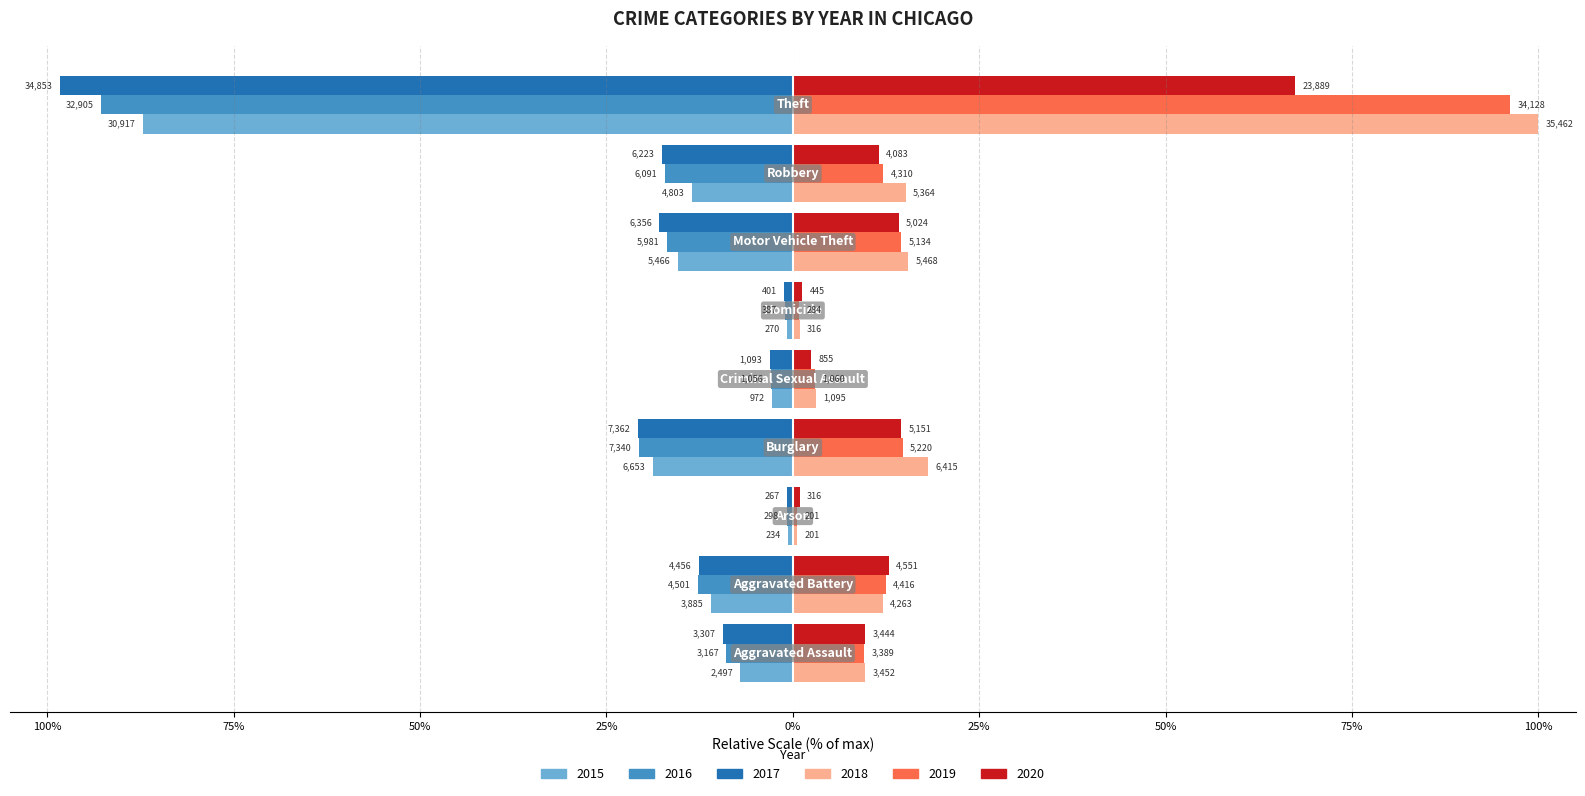

What is the value of the 2020 bar at the 8th from the left?

11.5